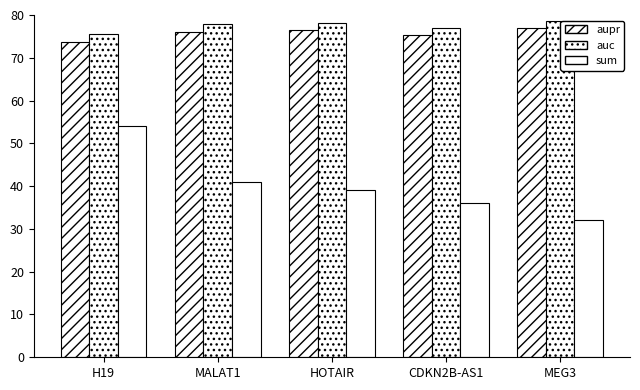

At which label does auc reach its minimum?

H19